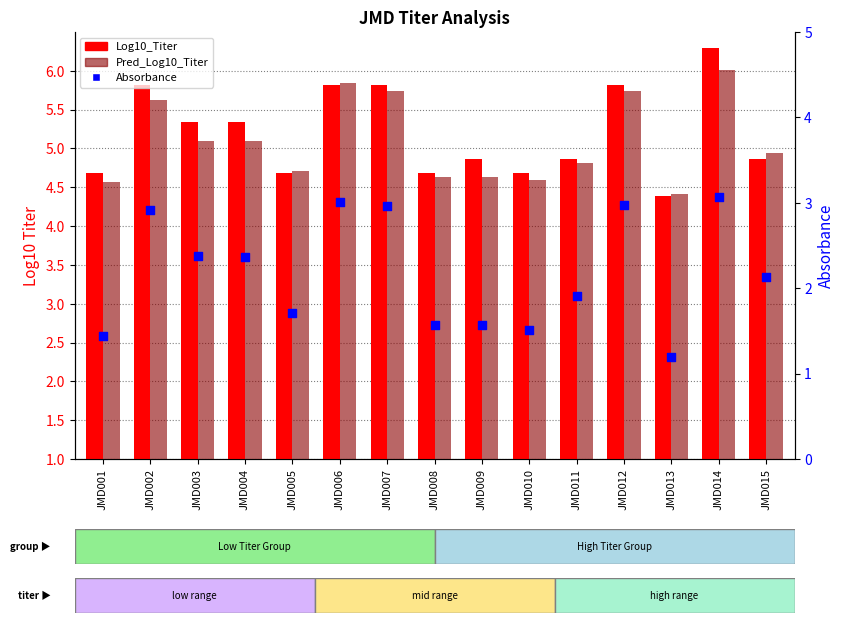

What are all the series names shown in the legend?

Log10_Titer, Pred_Log10_Titer, Absorbance